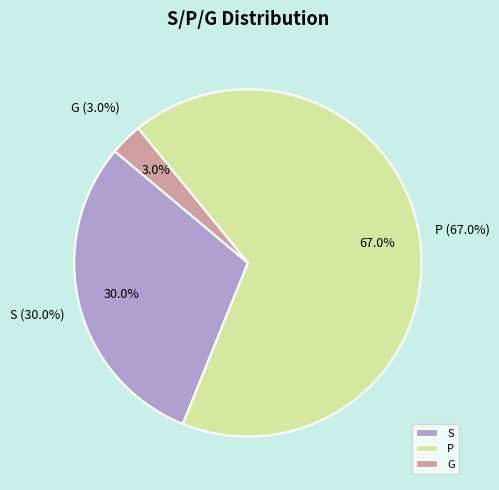

To the nearest percent, what percentage of the pie is S?

30%